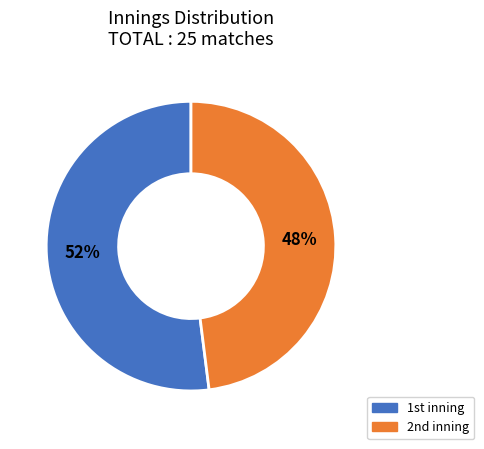

Which category accounts for the majority?

1st